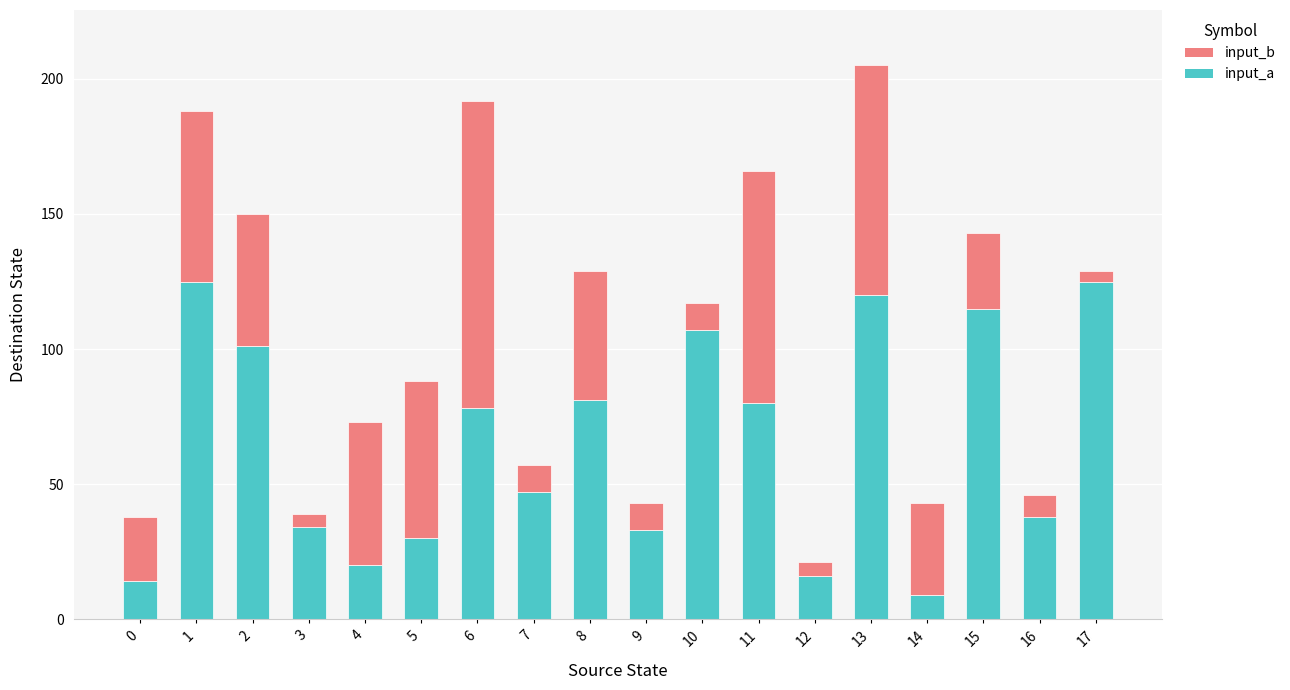

Where is input_a nearest to the value 67?

6